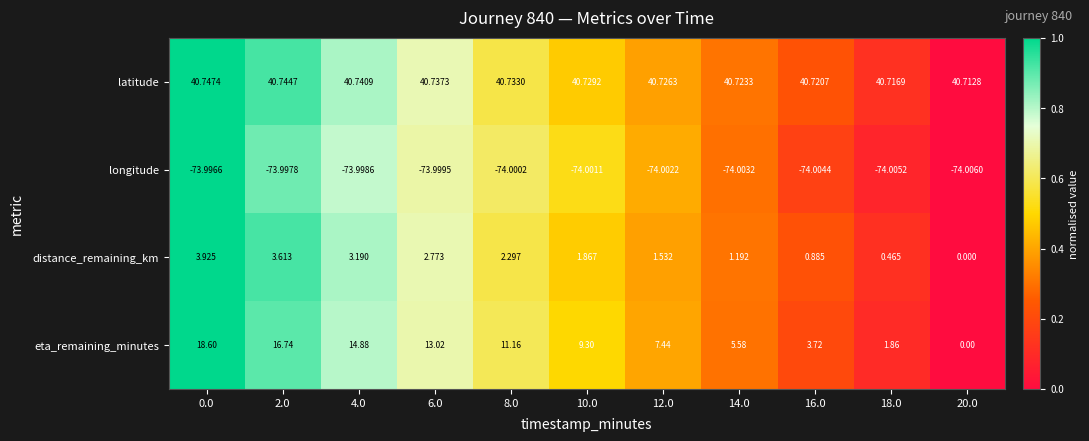

Which series changed the most between 6.0 and 14.0?

eta_remaining_minutes